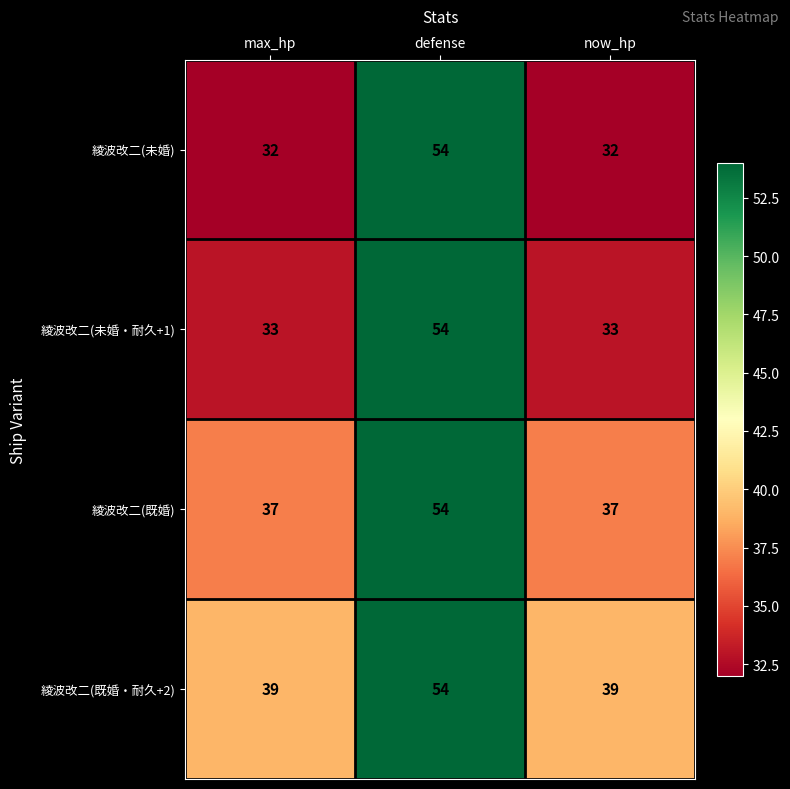

What is the maximum value shown in the chart?

54